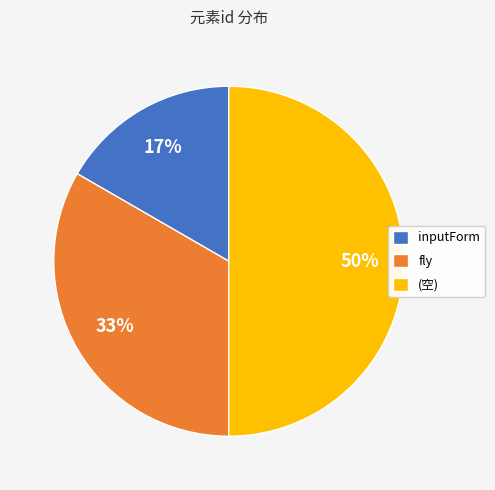

Which has a higher value, inputForm or (空)?

(空)